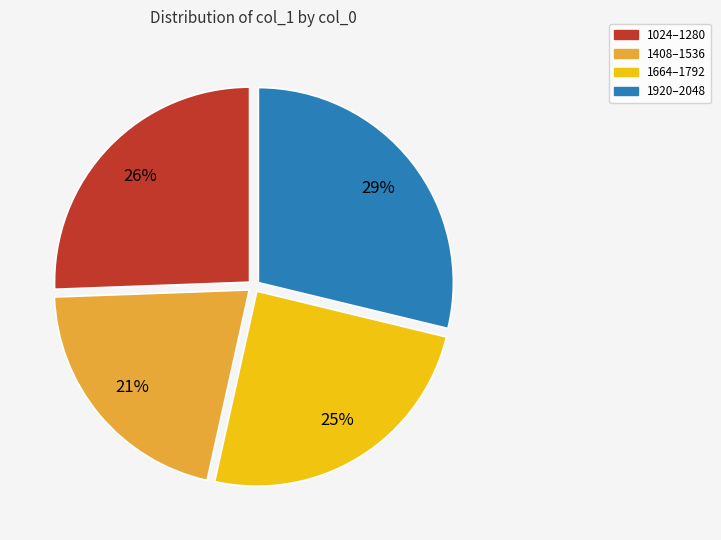

What is the largest slice in the pie chart?

1920–2048